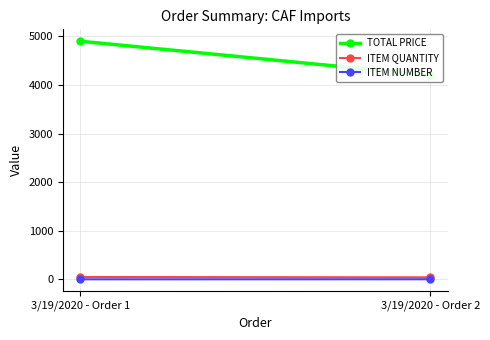

Reading left to right, list all the values displayed in this chart.

TOTAL PRICE: 3/19/2020 - Order 1=4900	3/19/2020 - Order 2=4200
ITEM QUANTITY: 3/19/2020 - Order 1=49	3/19/2020 - Order 2=42
ITEM NUMBER: 3/19/2020 - Order 1=1	3/19/2020 - Order 2=2